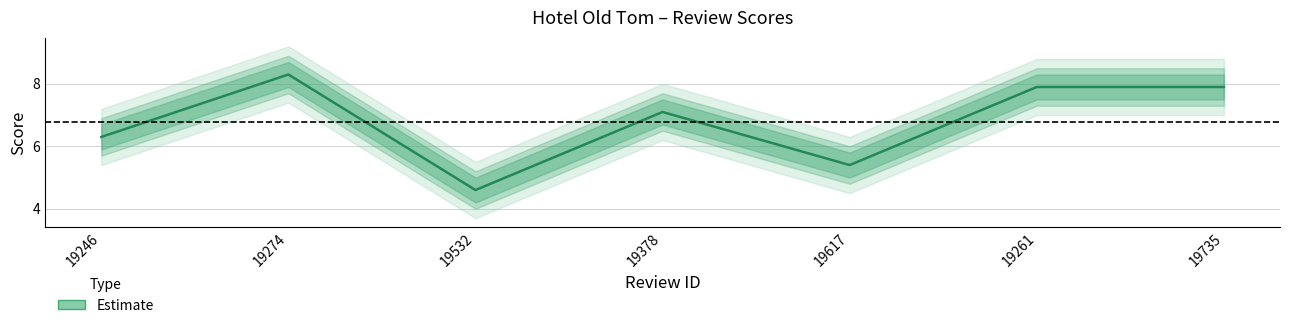

Reading left to right, what are all the values shown in this chart?

19246=6.3	19274=8.3	19532=4.6	19378=7.1	19617=5.4	19261=7.9	19735=7.9